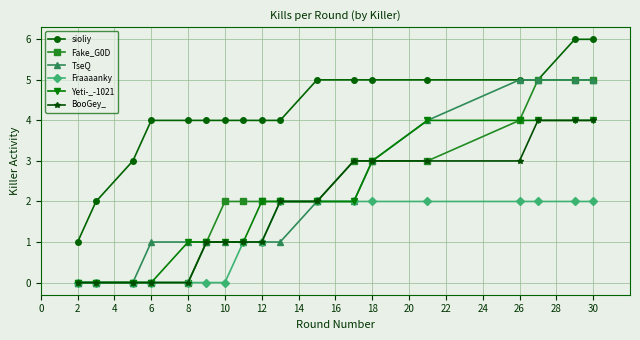

Which series has the largest total across all categories?

sioliy